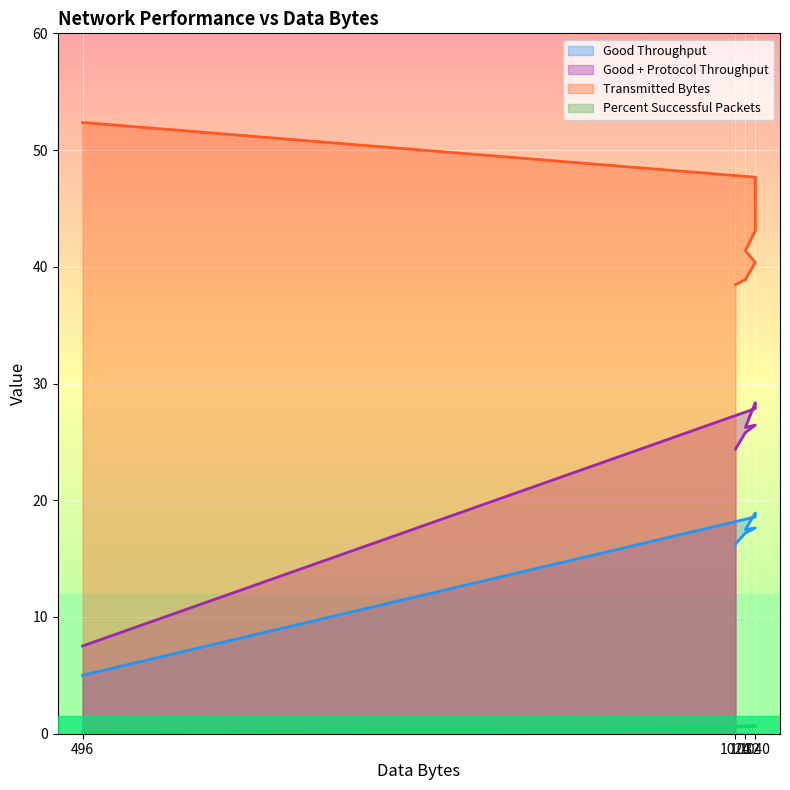

How many lines are shown in the chart?

4